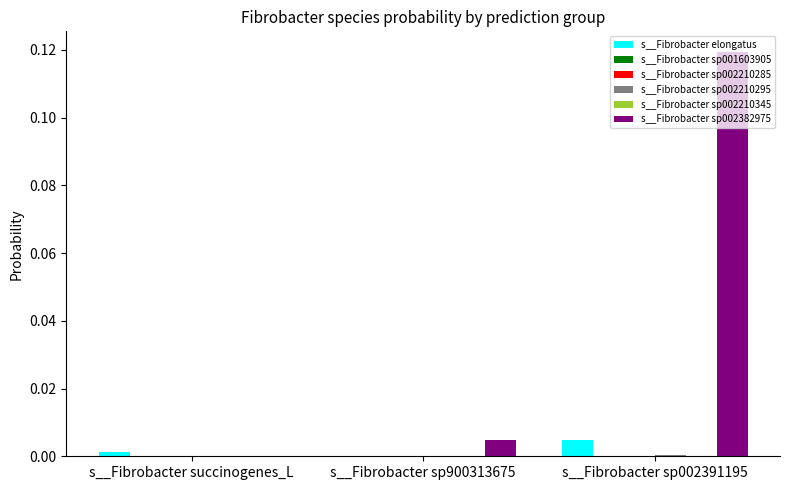

The value of s__Fibrobacter sp002382975 at s__Fibrobacter sp900313675 is 0.0. True or false?

True